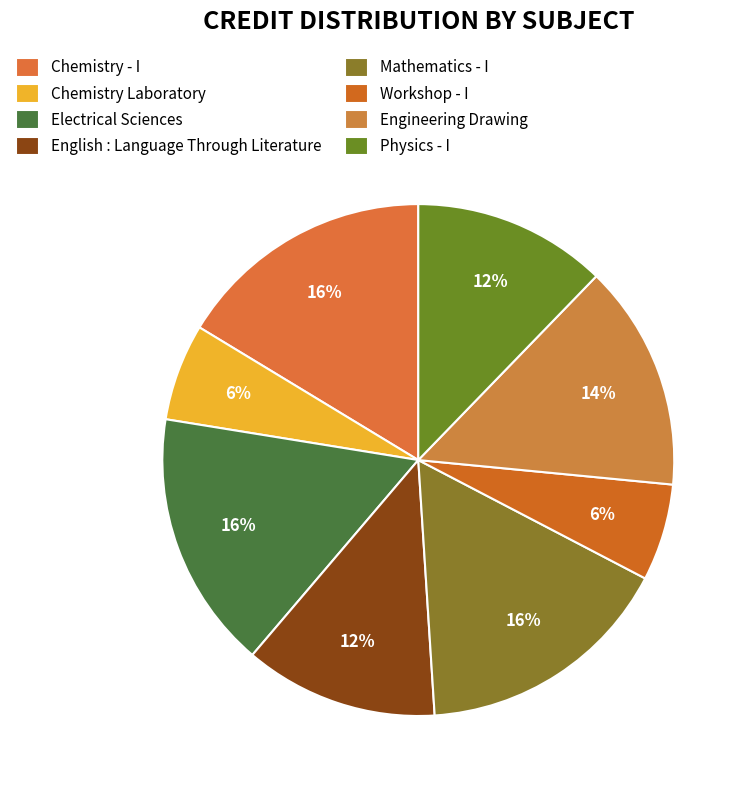

What is the largest slice in the pie chart?

Chemistry - I